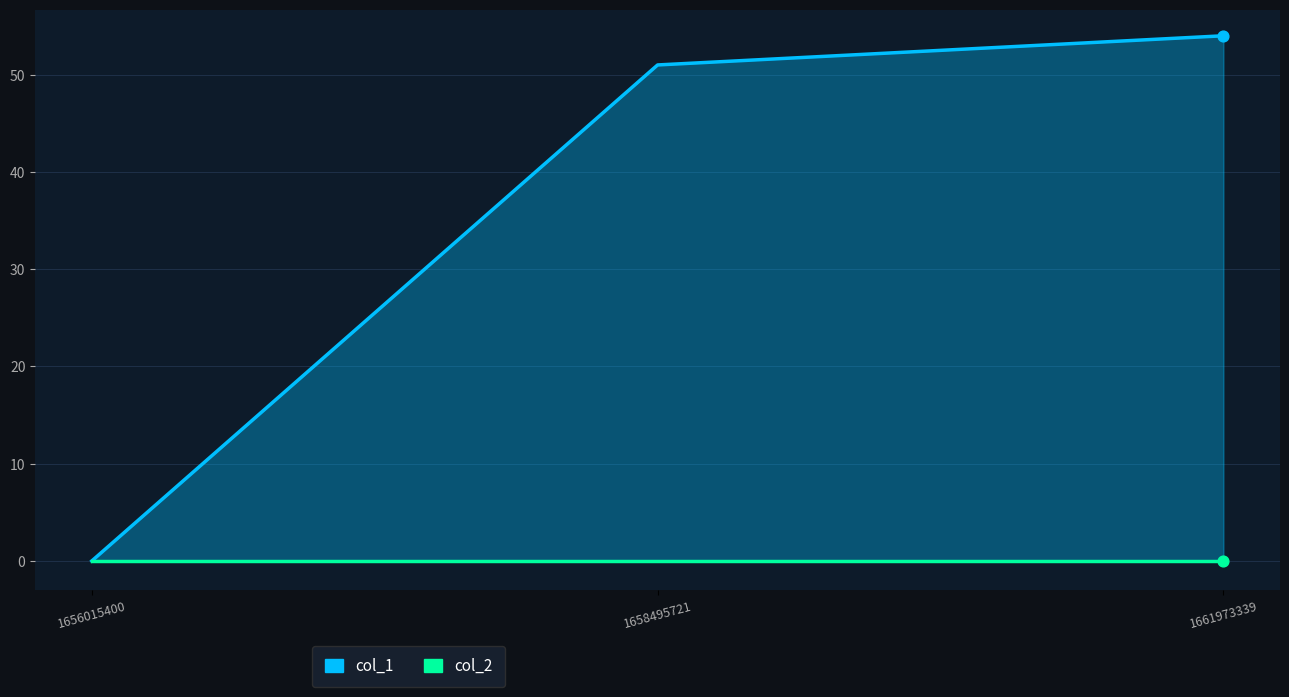

Between 1661973339 and 1658495721, which is larger?

1661973339